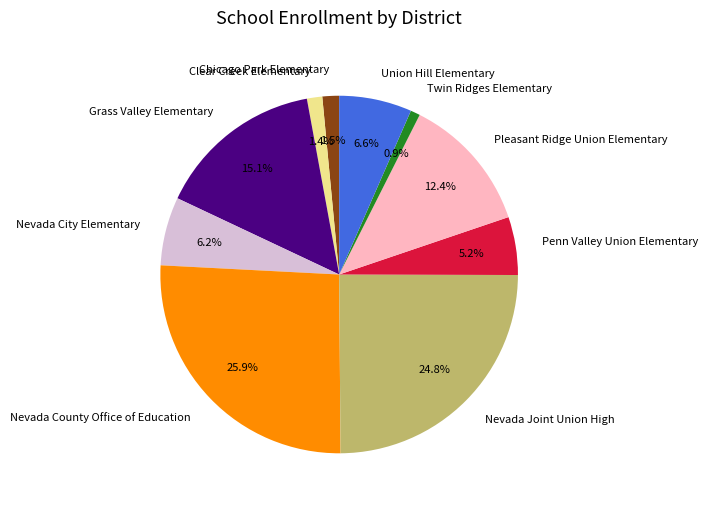

Is it true that Clear Creek Elementary is 1% of the pie?

True